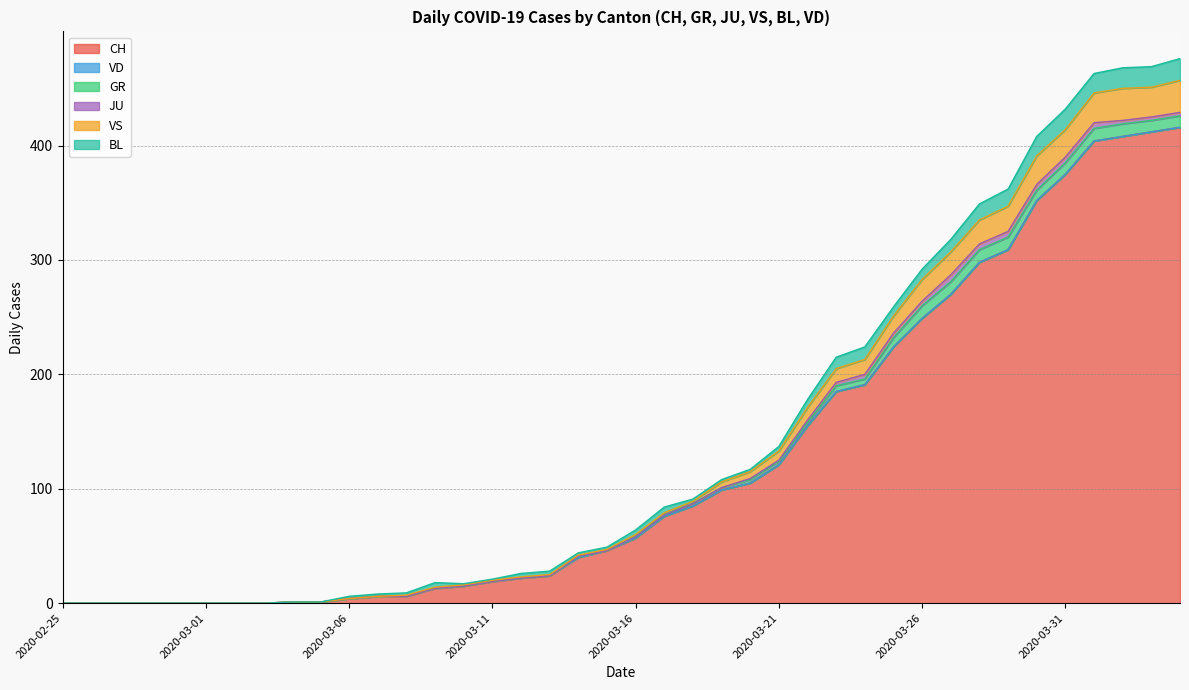

What is the highest value of the GR series?

11